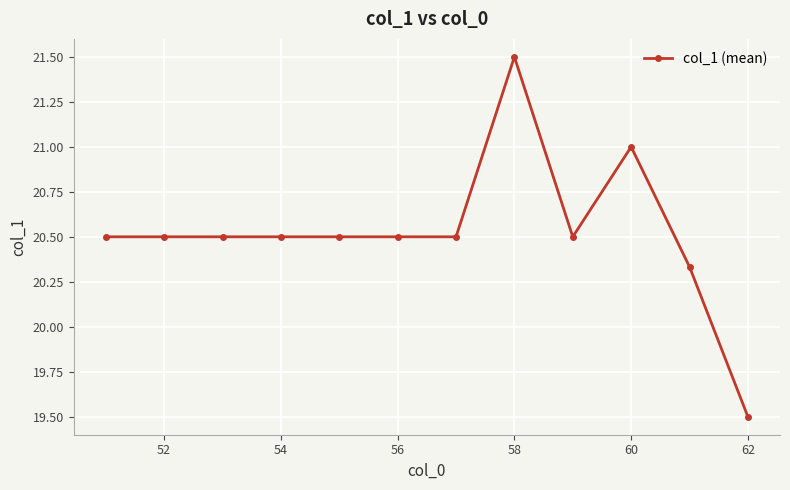

What is the value of the 6th point from the left?

20.5